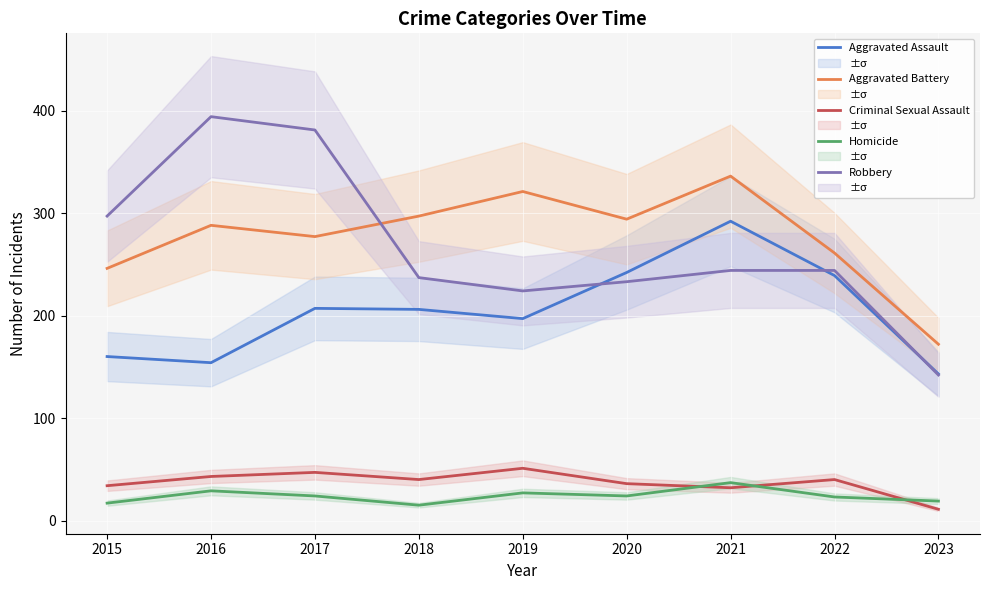

Does the chart display data point markers on the line(s)?

No